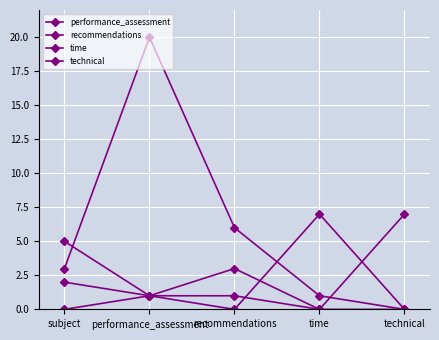

True or false: recommendations and technical cross at least once.

False